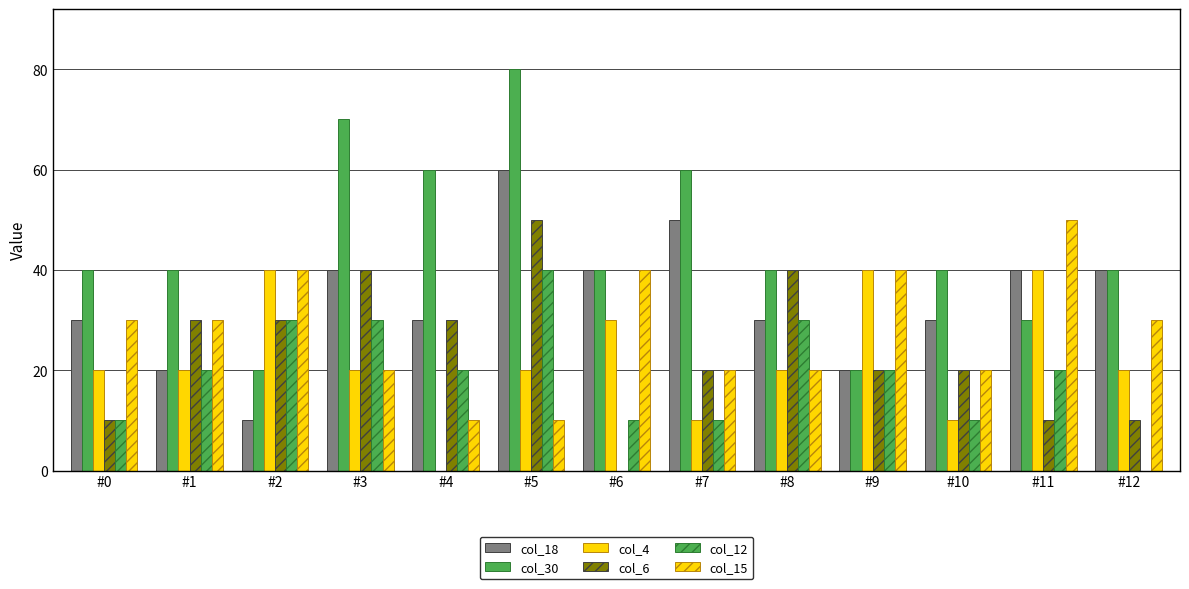

Reading left to right, extract all data points from this chart.

col_18: #0=30	#1=20	#2=10	#3=40	#4=30	#5=60	#6=40	#7=50	#8=30	#9=20	#10=30	#11=40	#12=40
col_30: #0=40	#1=40	#2=20	#3=70	#4=60	#5=80	#6=40	#7=60	#8=40	#9=20	#10=40	#11=30	#12=40
col_4: #0=20	#1=20	#2=40	#3=20	#4=0	#5=20	#6=30	#7=10	#8=20	#9=40	#10=10	#11=40	#12=20
col_6: #0=10	#1=30	#2=30	#3=40	#4=30	#5=50	#6=0	#7=20	#8=40	#9=20	#10=20	#11=10	#12=10
col_12: #0=10	#1=20	#2=30	#3=30	#4=20	#5=40	#6=10	#7=10	#8=30	#9=20	#10=10	#11=20	#12=0
col_15: #0=30	#1=30	#2=40	#3=20	#4=10	#5=10	#6=40	#7=20	#8=20	#9=40	#10=20	#11=50	#12=30